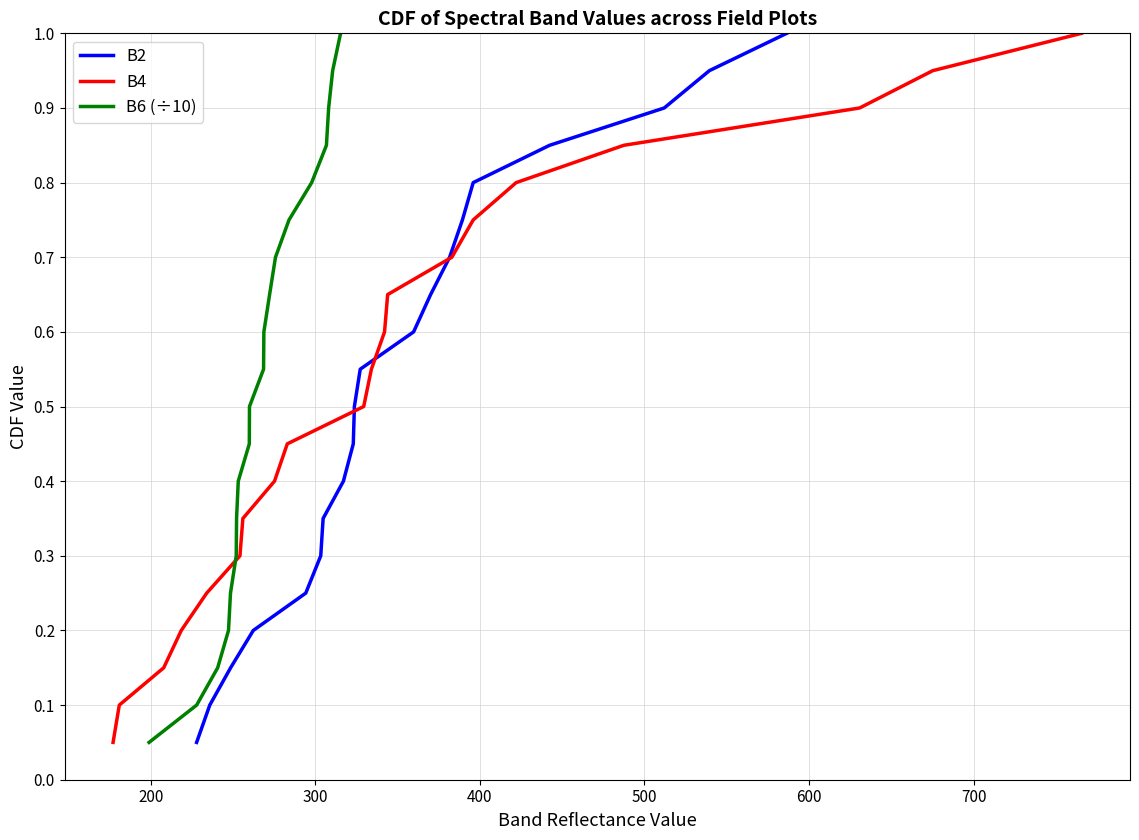

What is the value of the B4 point at the 3rd from the left?

0.1